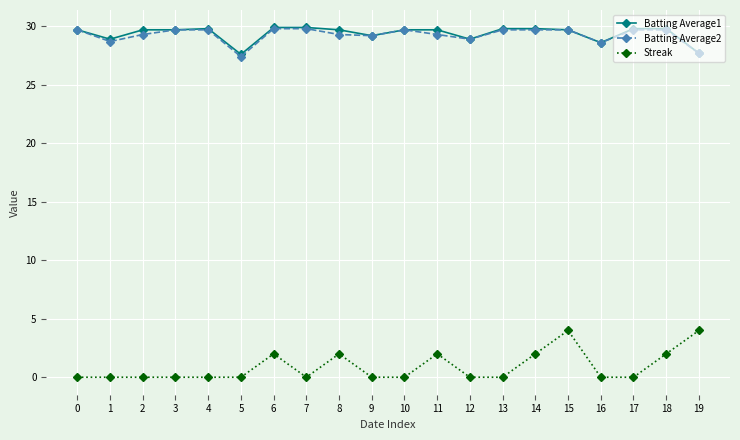

True or false: Streak and Batting Average2 intersect in this chart.

False